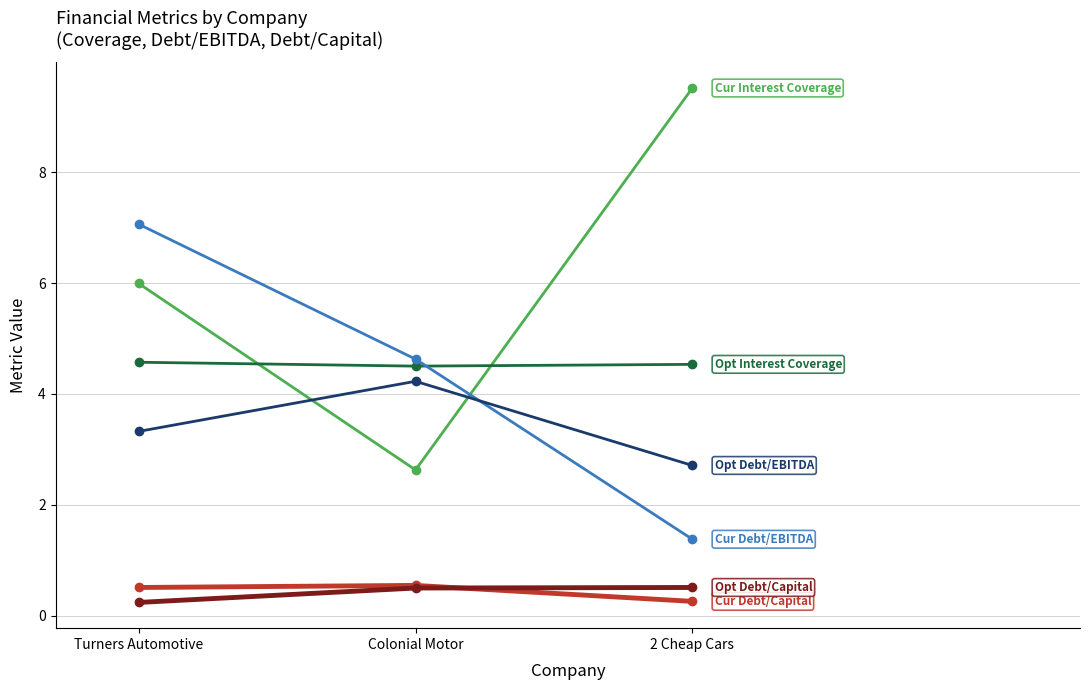

What is the difference between the highest and lowest values at Turners Automotive?

6.8